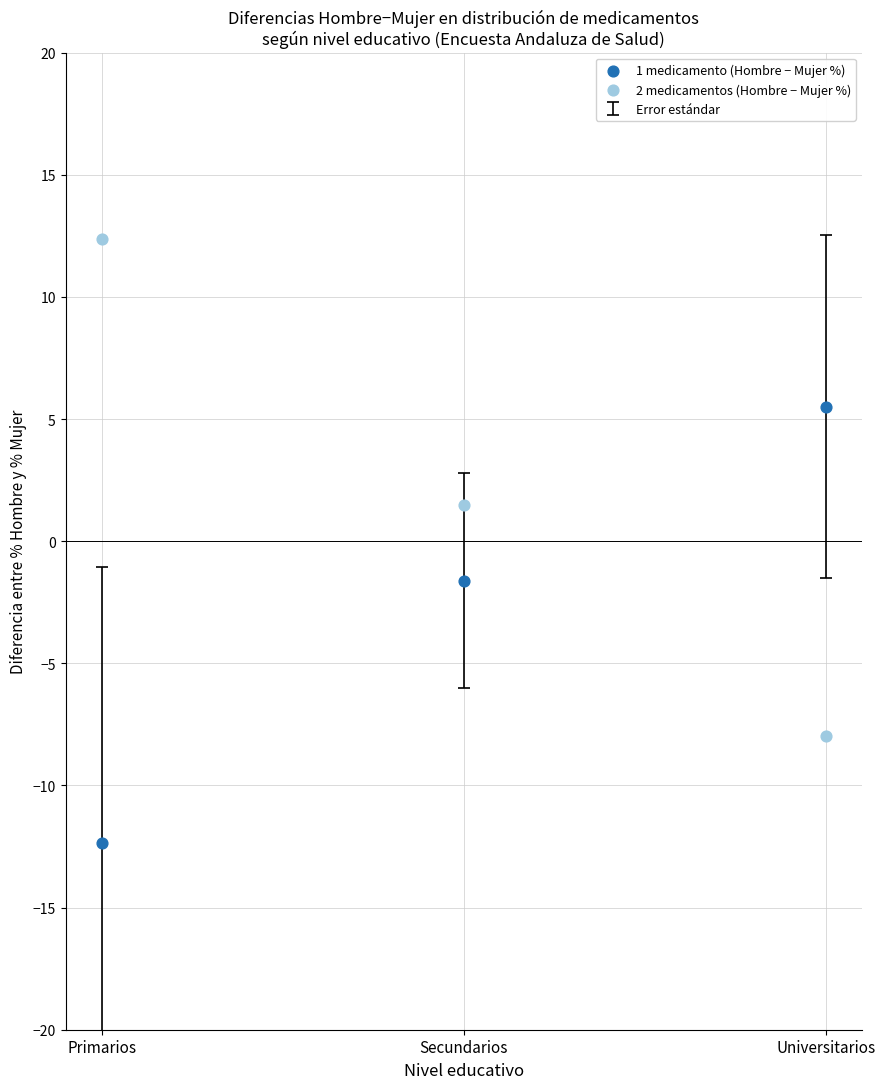

In the 1 medicamento (Hombre − Mujer %) series, what Y value is closest to -3?

-1.6